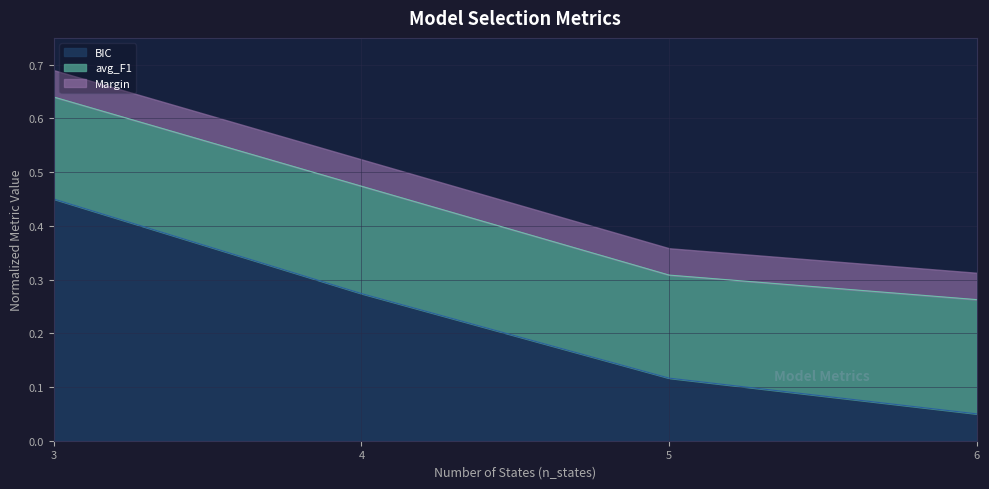

At which category does the chart reach its peak across all series?

3